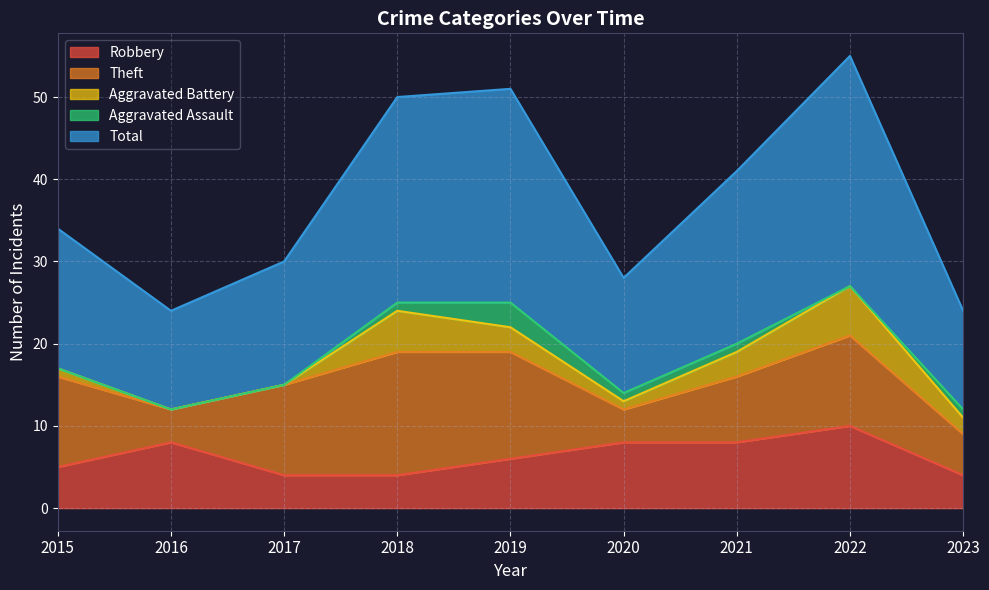

What is the difference between the highest and lowest values at 2021?

20